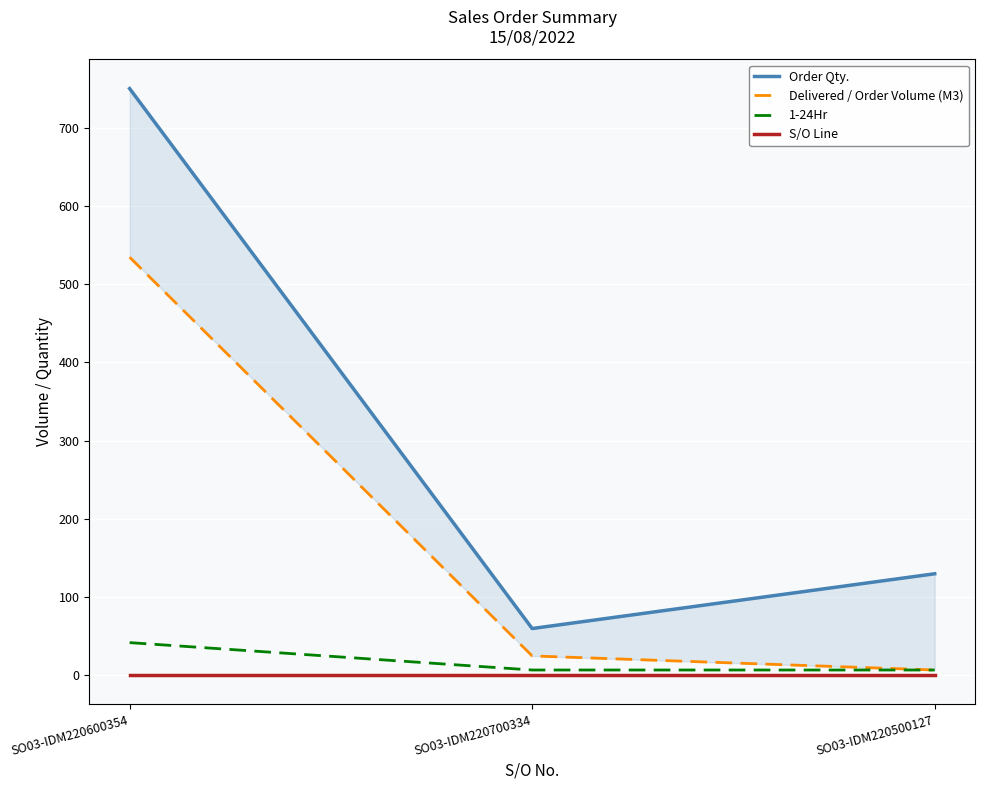

At which category is the sum across all series the highest?

SO03-IDM220600354